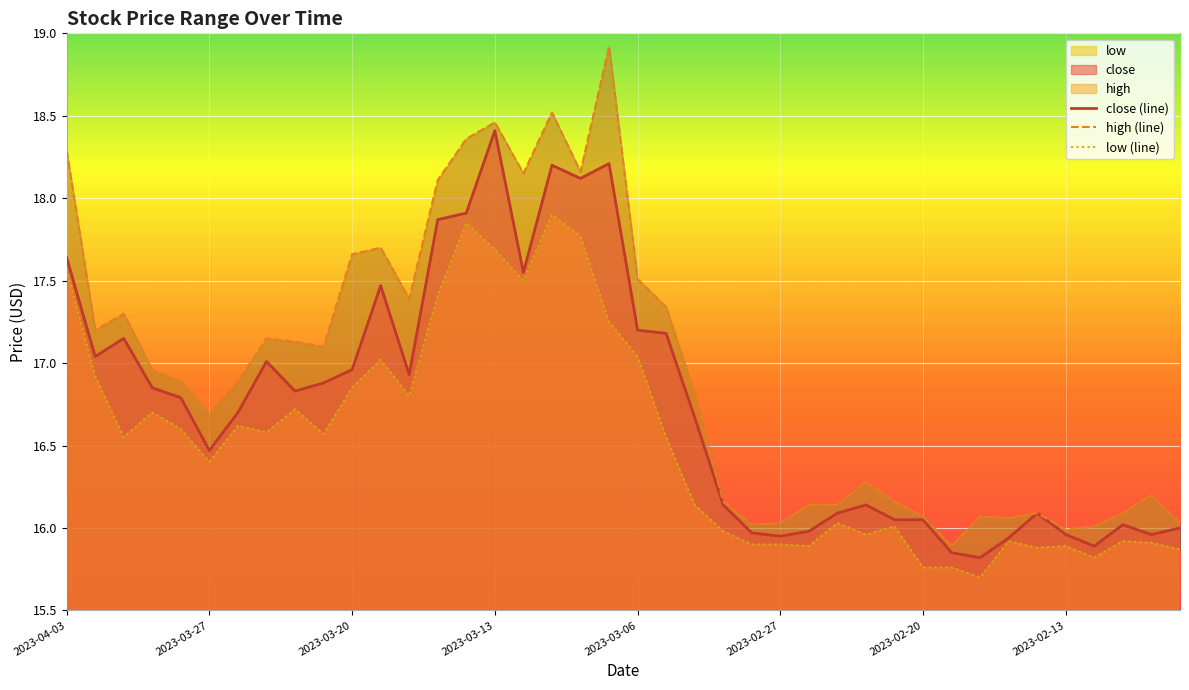

True or false: high (line) has a value of 10.2 at 2023-02-13.

False